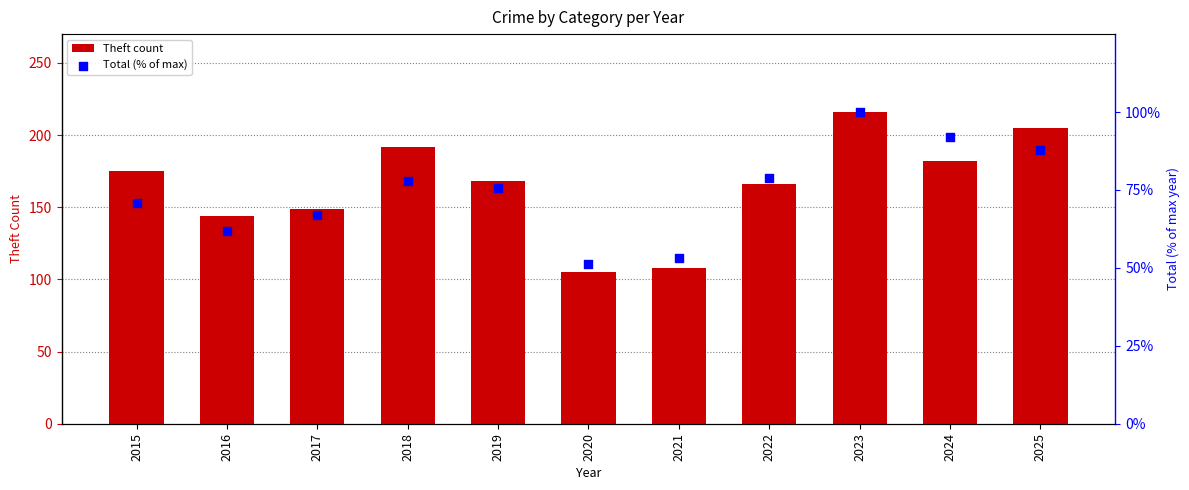

Which series contains the lowest Y value?

Total (% of max)